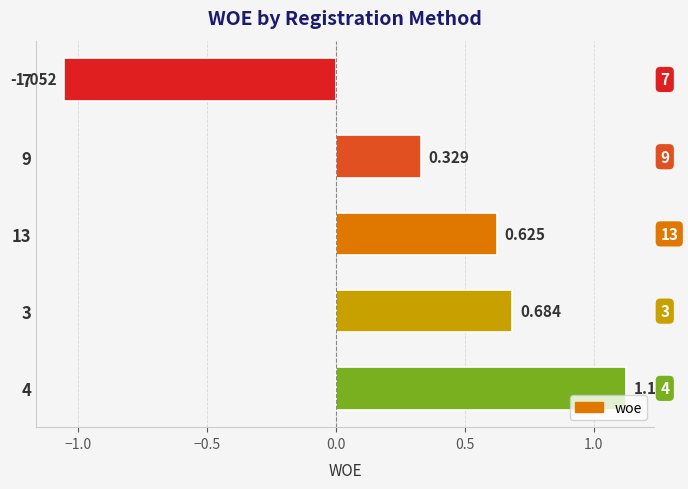

Which label corresponds to the smallest value in the chart?

7